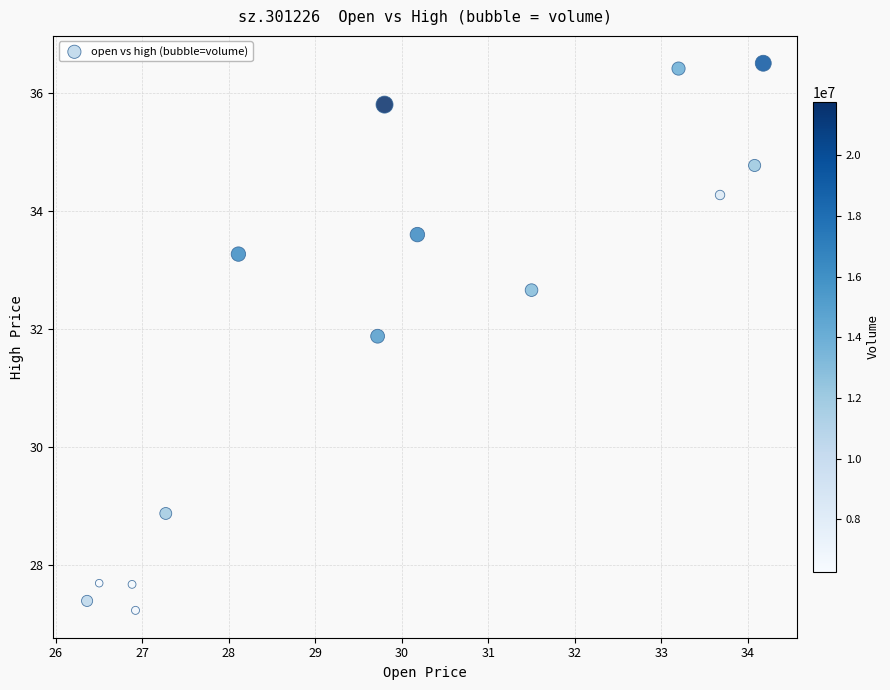

What Y value in the scatter plot is closest to 31?

31.9